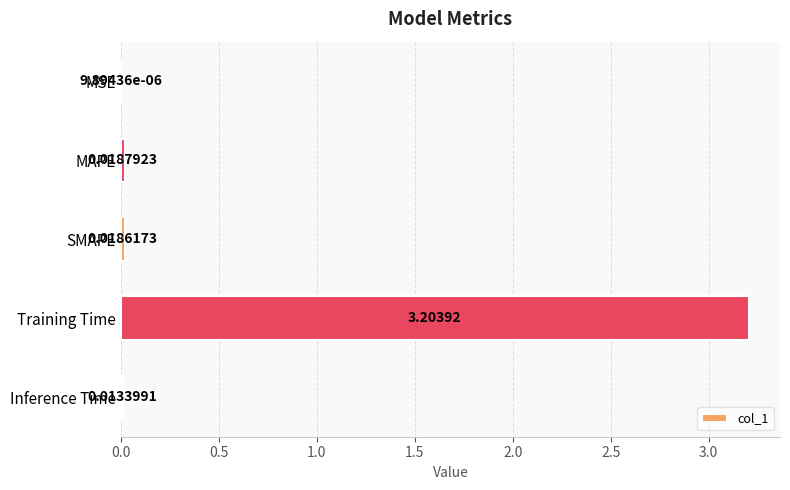

What is the sum of all values?

3.3